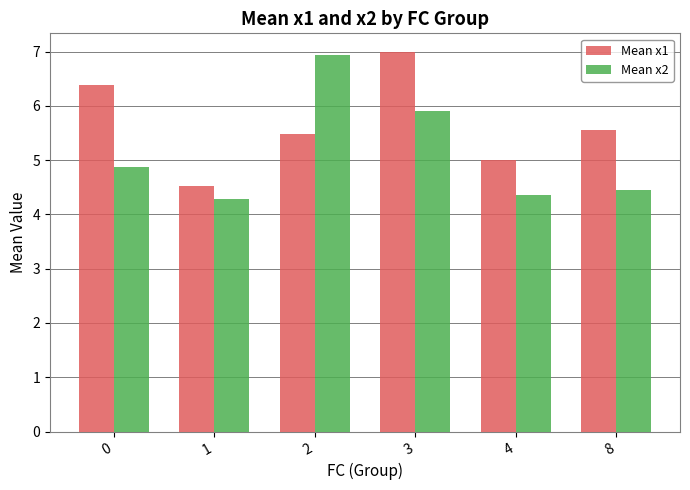

What value does the Mean x2 series have at 1?

4.3